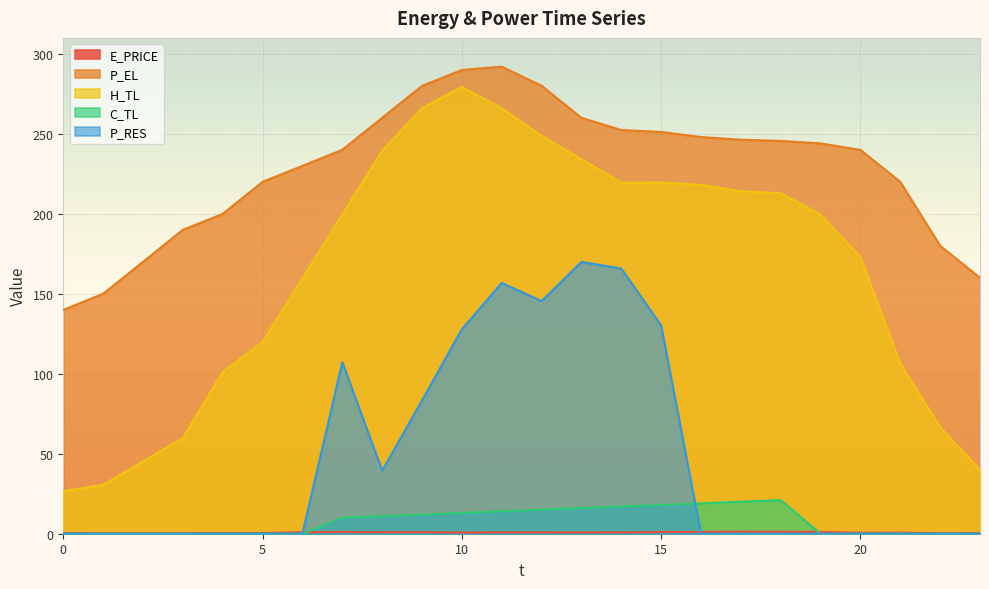

At which category is the sum across all series the highest?

11